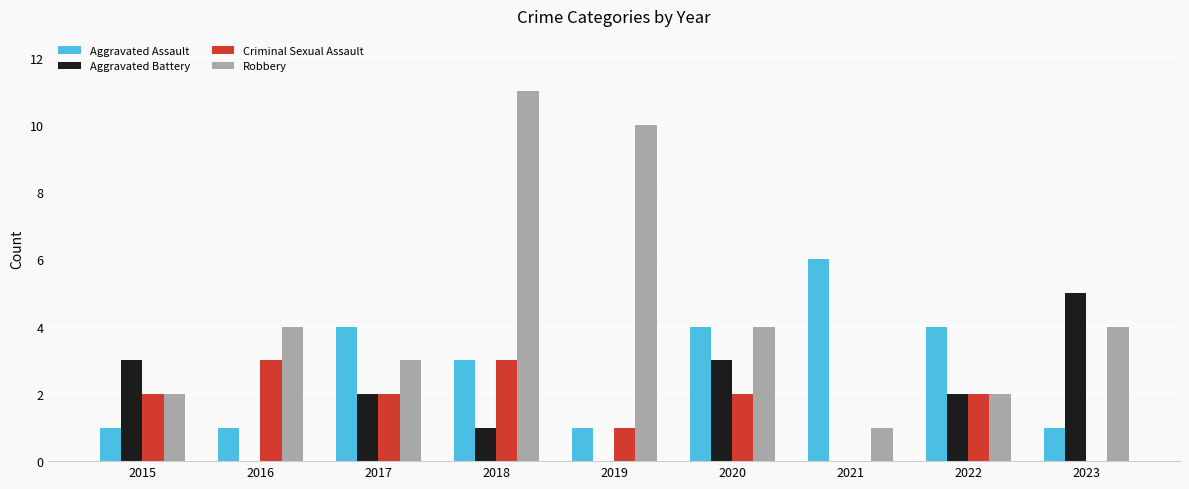

Which category has the highest value in the Aggravated Assault series?

2021